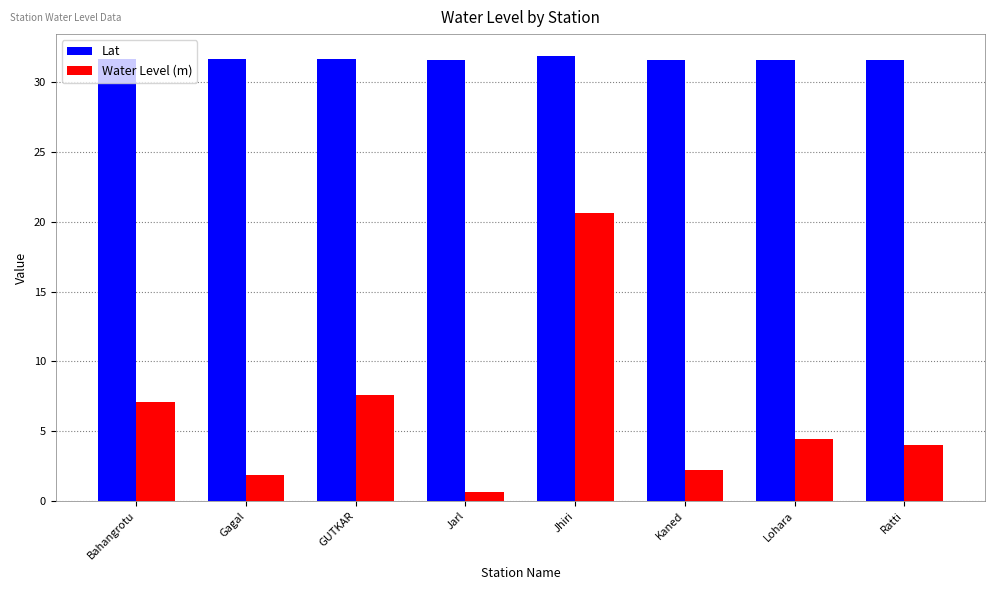

What is the spread (max minus min) of values at Lohara?

27.2